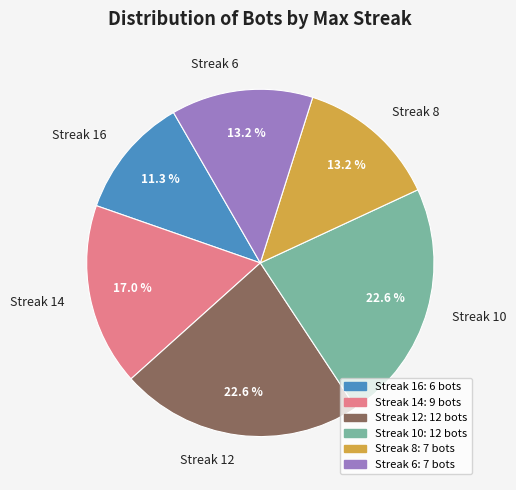

How many segments does this pie chart have?

6